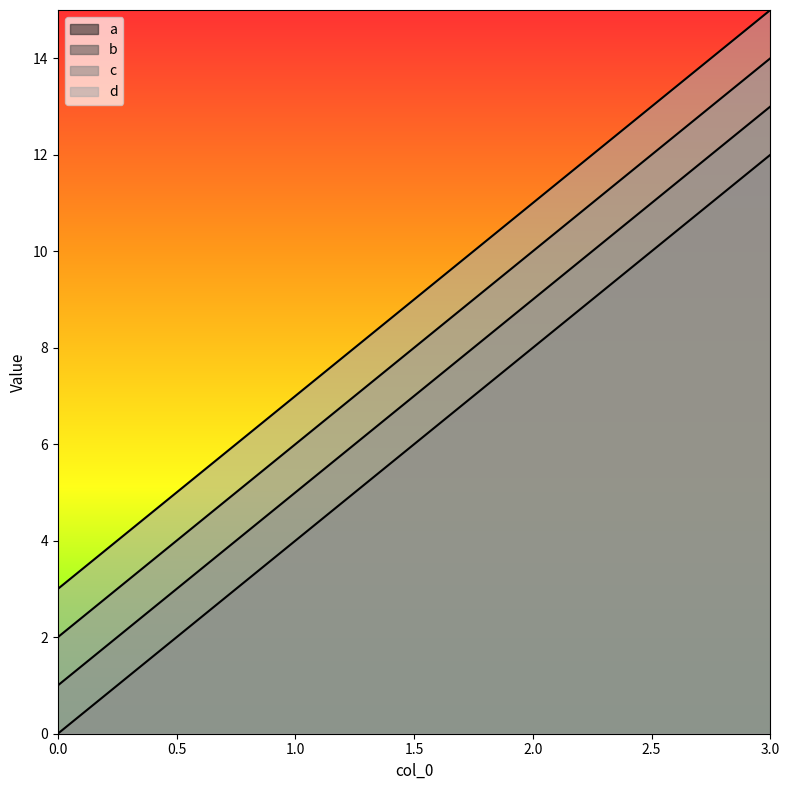

At which label does d reach its peak?

3